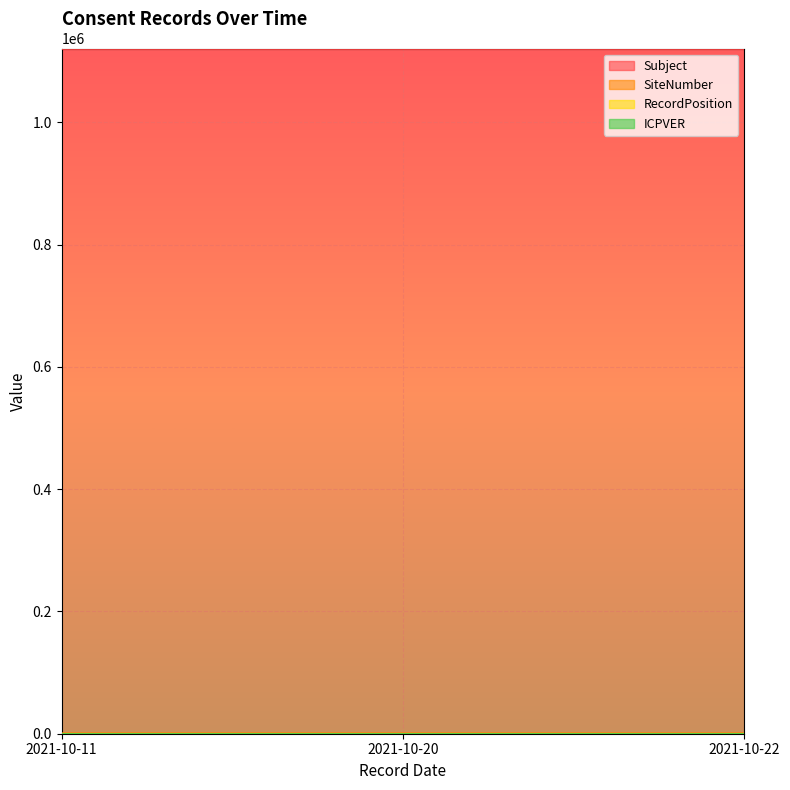

What is the total value across all series at 2021-10-11?

1121004